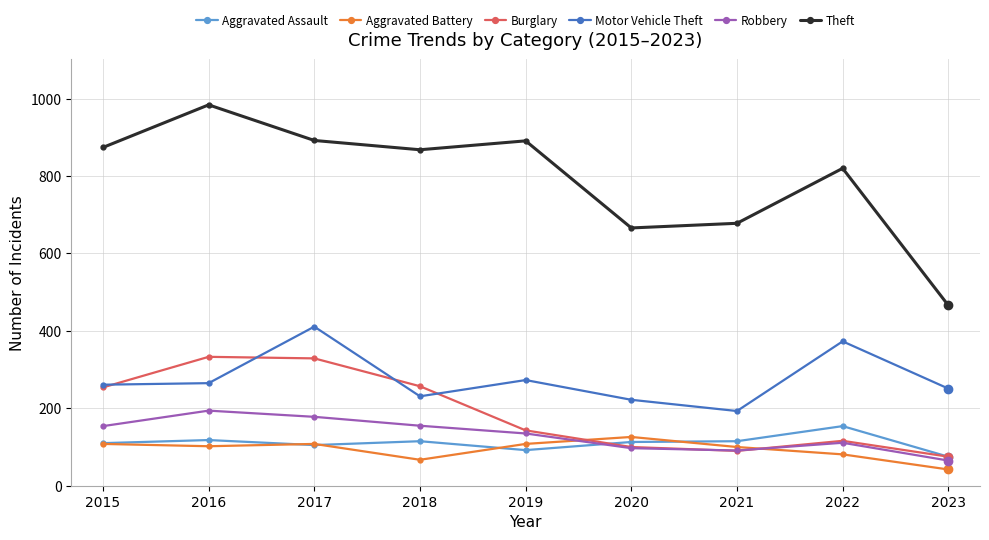

At 2018, list the series in order from largest to smallest.

Theft, Burglary, Motor Vehicle Theft, Robbery, Aggravated Assault, Aggravated Battery